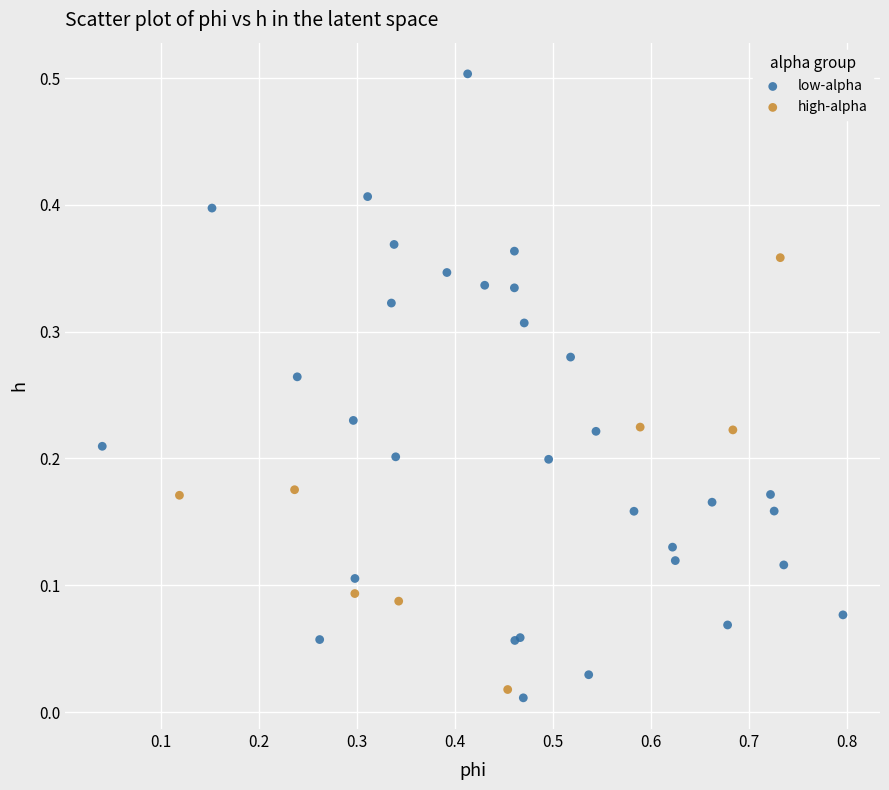

Which series has the largest Y range (max minus min)?

low-alpha